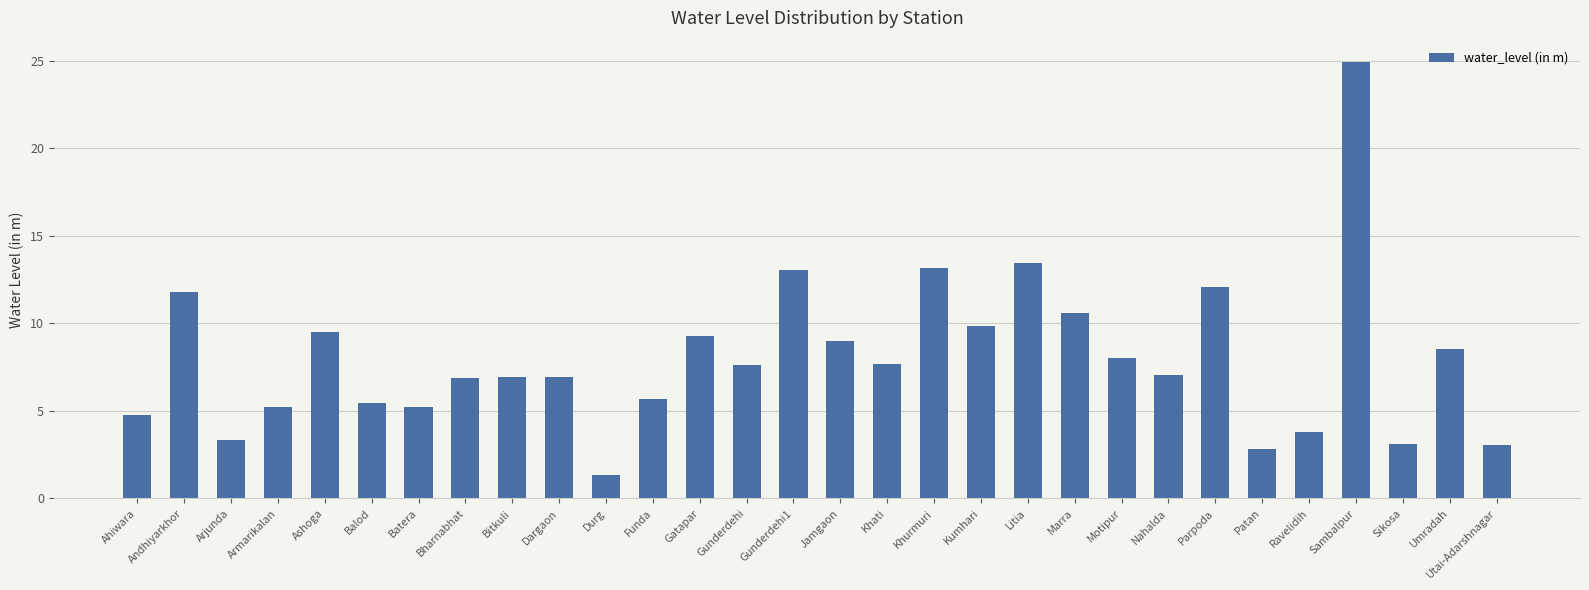

At which category does the chart reach its peak across all series?

Sambalpur